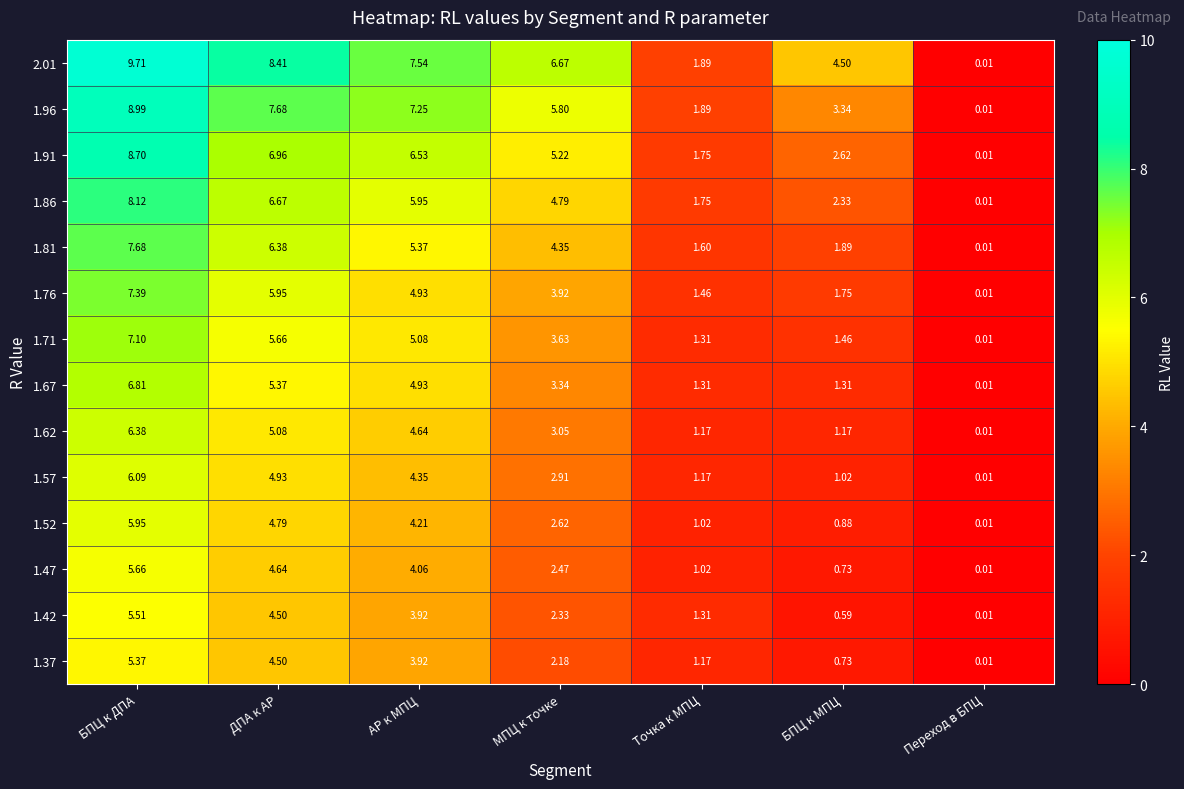

At which label does 1.96 first exceed 5?

БПЦ к ДПА